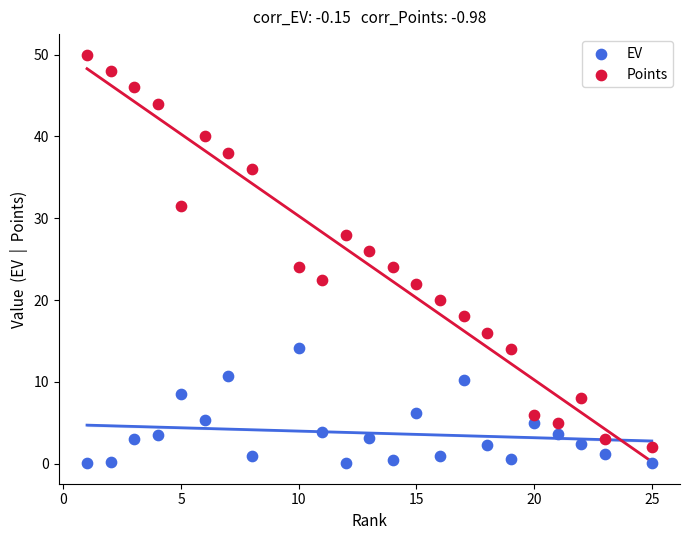

Which series contains the highest Y value?

Points